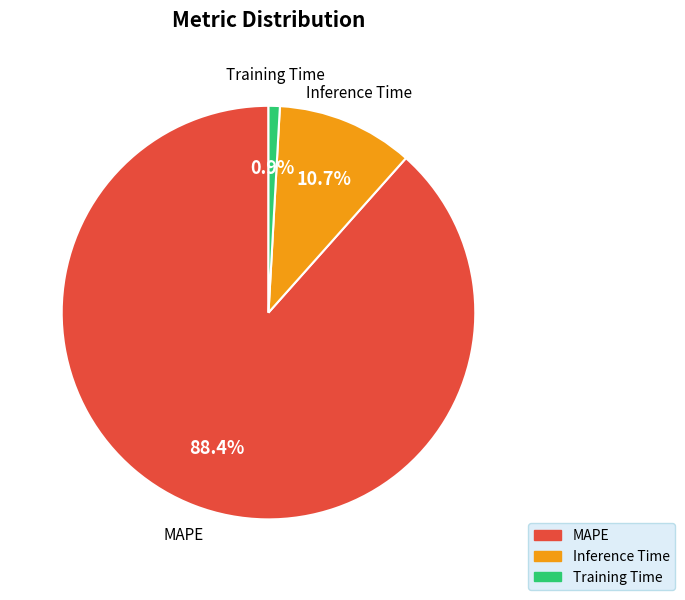

What is the largest slice in the pie chart?

MAPE